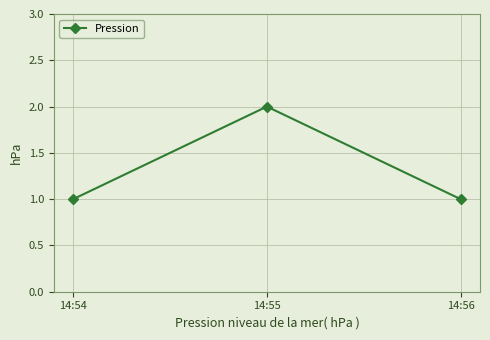

How many distinct data groups are displayed?

1